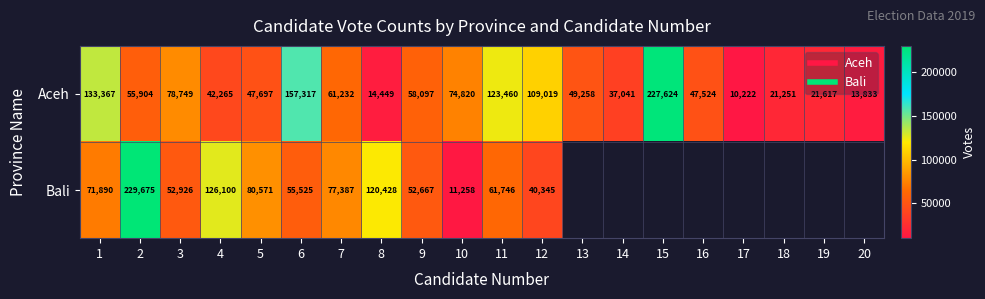

Which category has the lowest value in the Bali series?

10